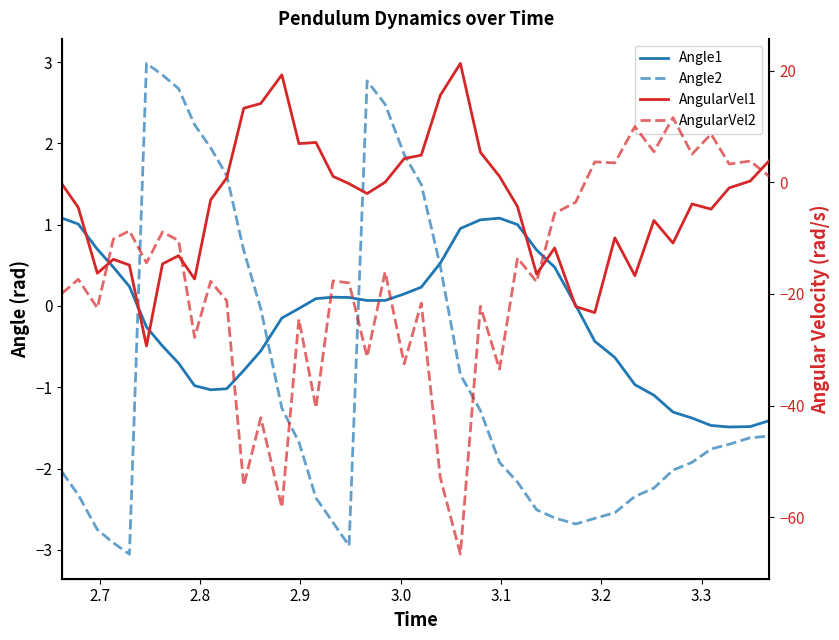

What are all the series names shown in the legend?

Angle1, Angle2, AngularVel1, AngularVel2